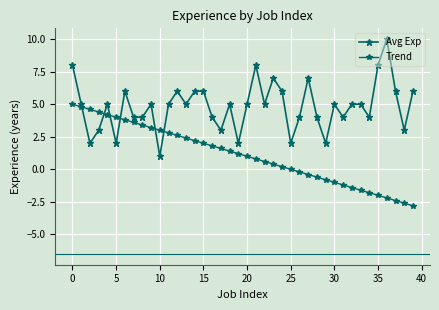

What is the difference between the maximum and second lowest values in the Avg Exp series?

8.0